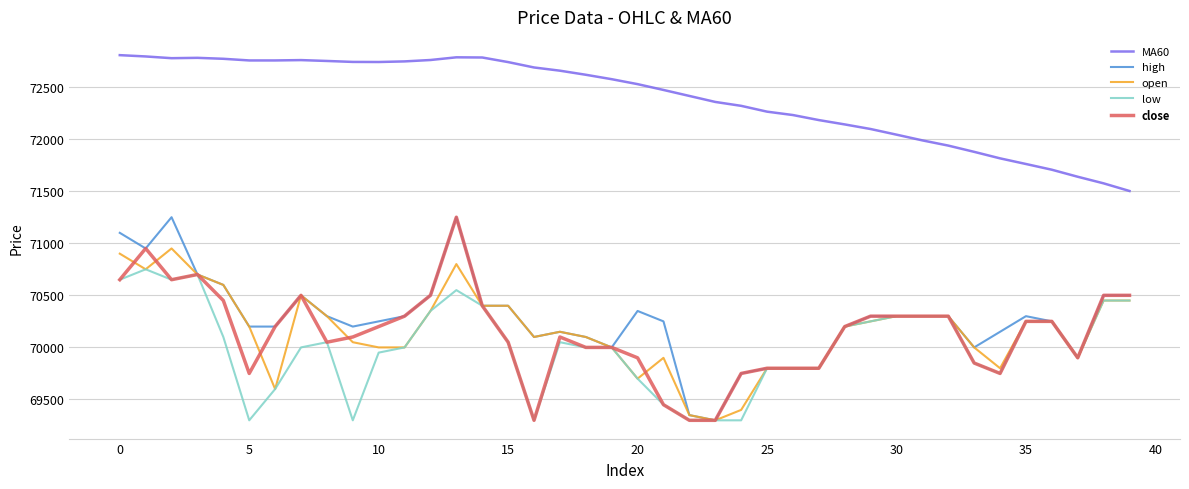

What is the highest value of the open series?

70950.0